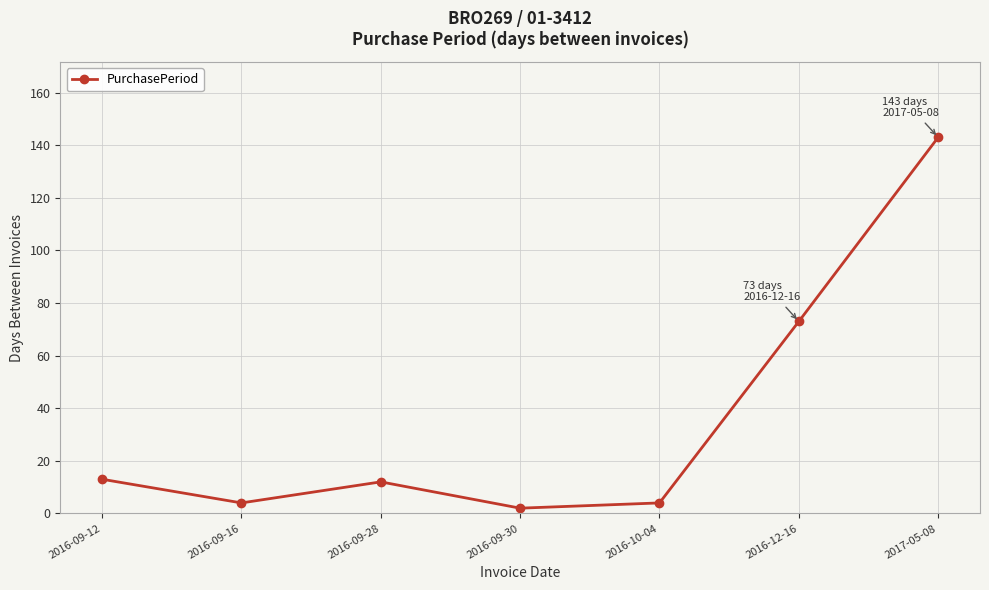

What position from the left is 2016-09-30?

4